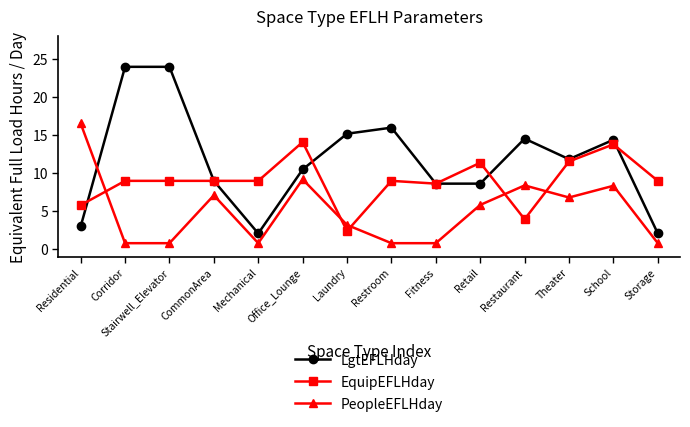

What is the lowest value of the PeopleEFLHday series?

0.8